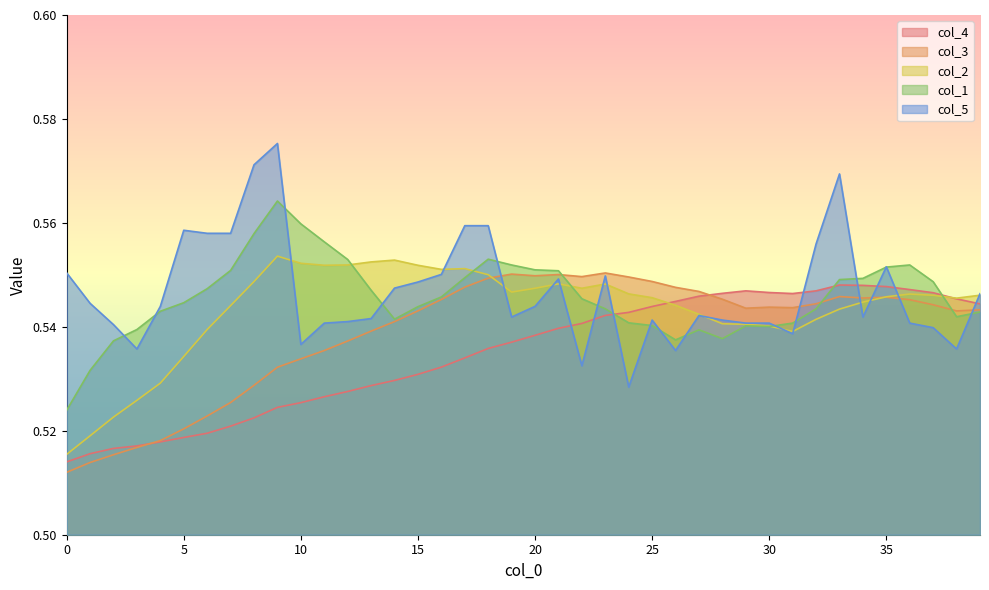

True or false: col_2 has a value of 0.1 at 14.

False